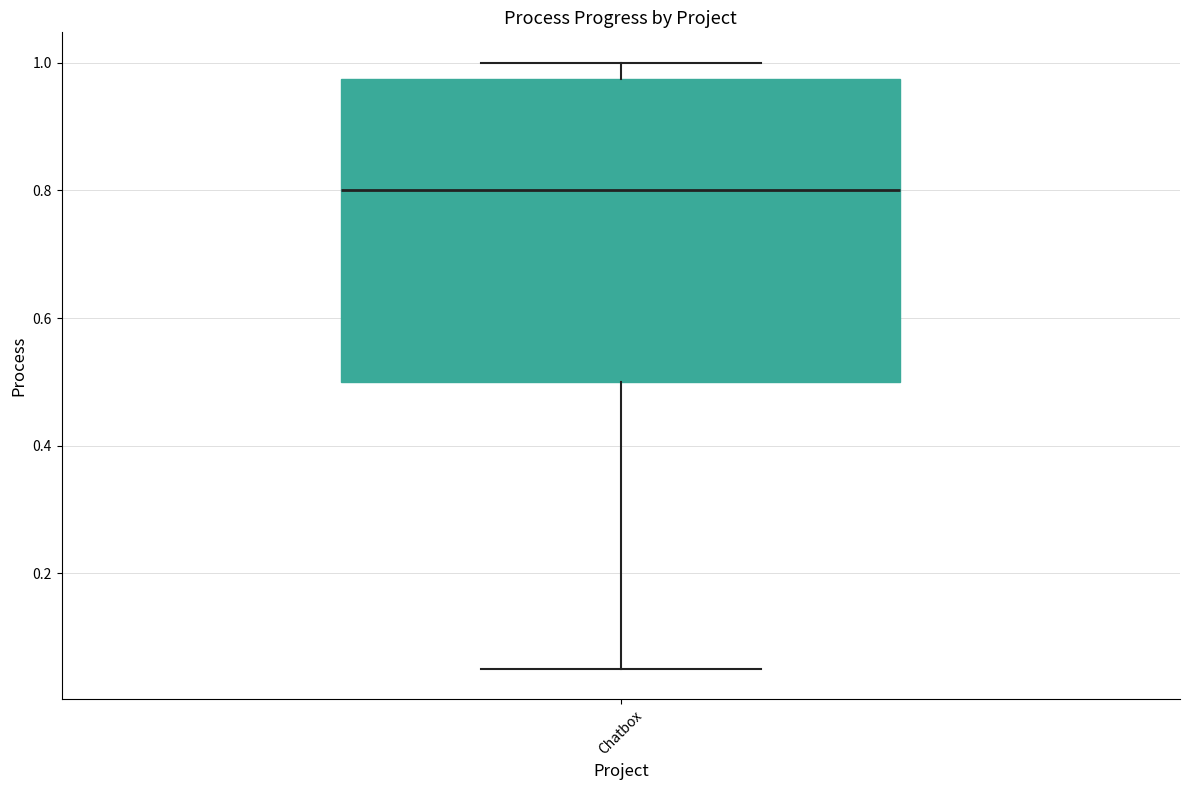

Transcribe this box plot: give where the median line is, the range the box spans, and where the two whiskers end, as read against the y-axis. The values are not printed on the chart, so give them approximately, as read against the axis.

median 0.80, box 0.50 to 0.98, whiskers 0.06 to 1.00